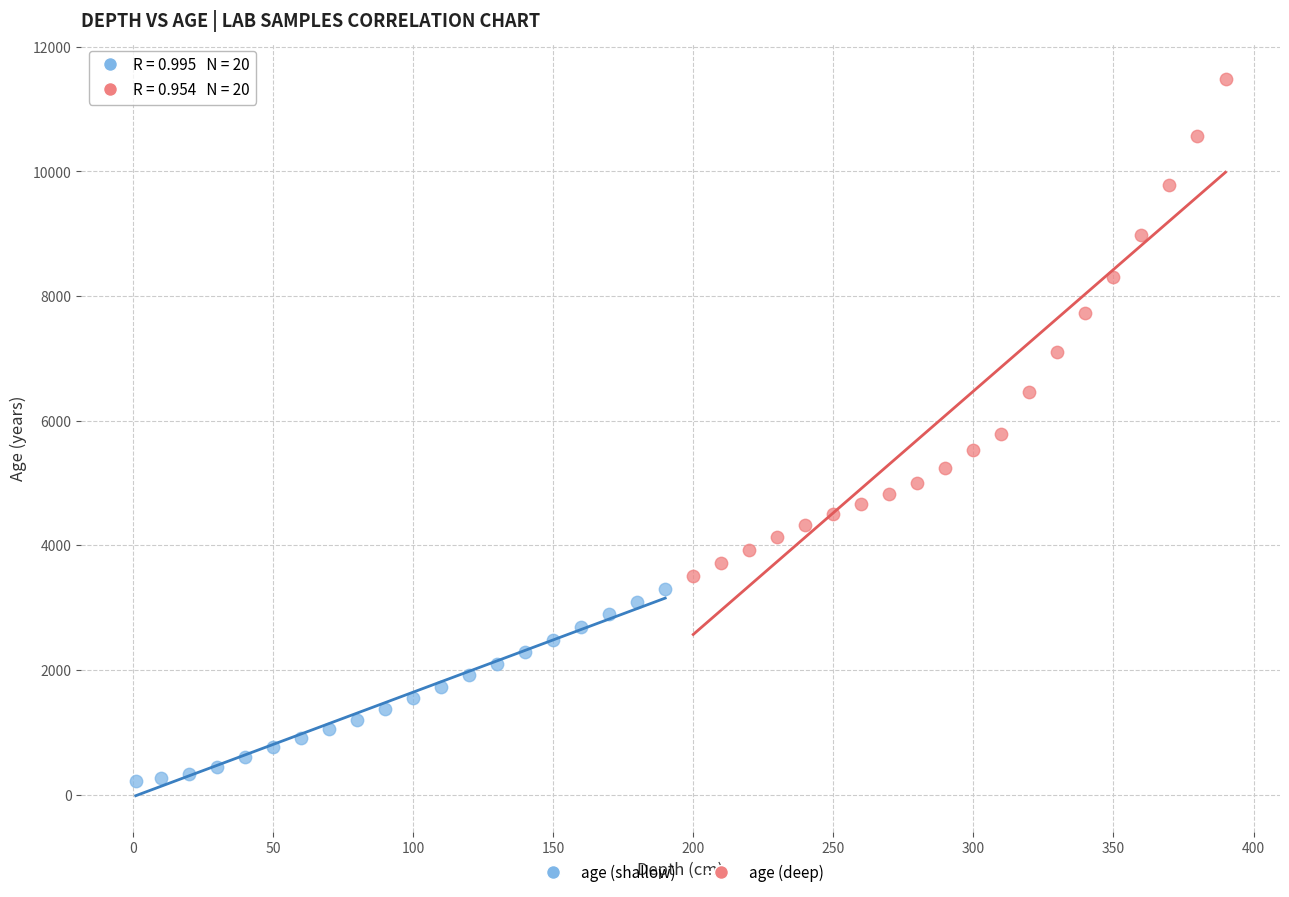

Which series contains the lowest Y value?

age (shallow)